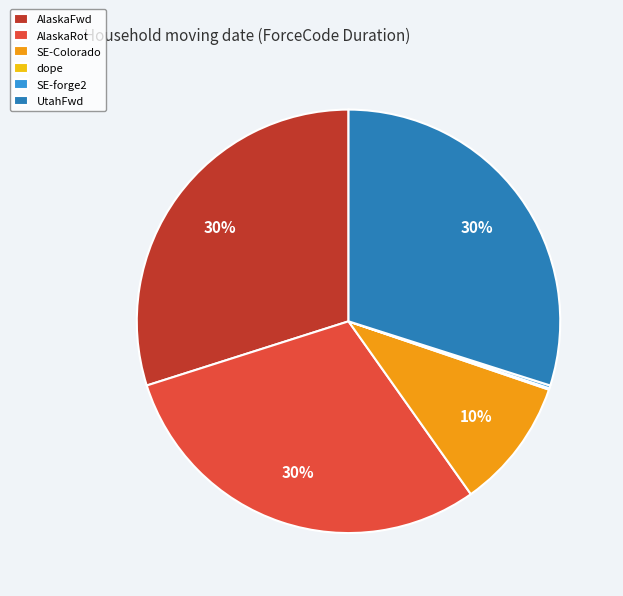

Combined, do SE-Colorado and AlaskaRot account for over 50%?

No